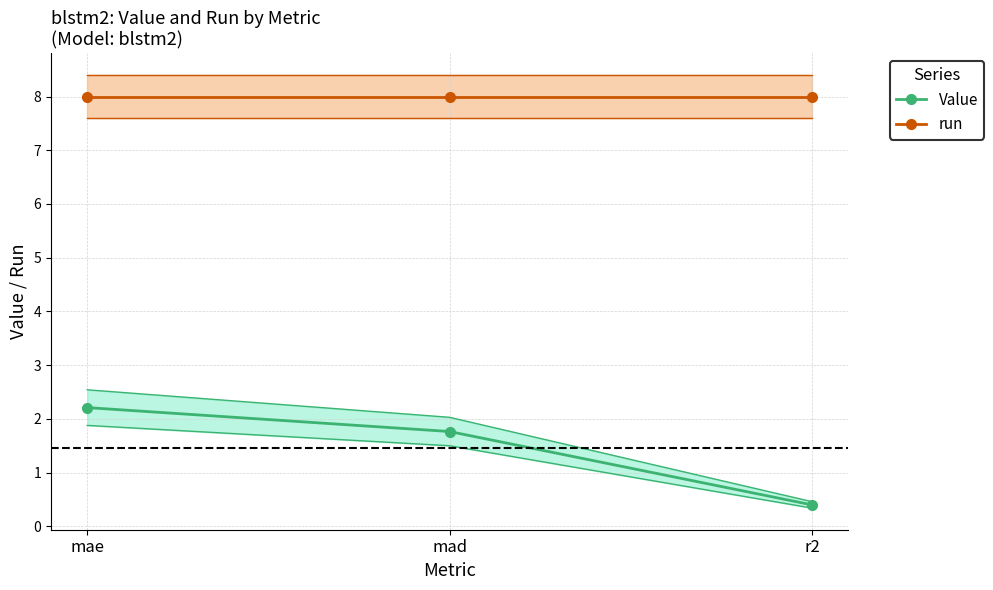

Which series has the largest range (max minus min)?

Value